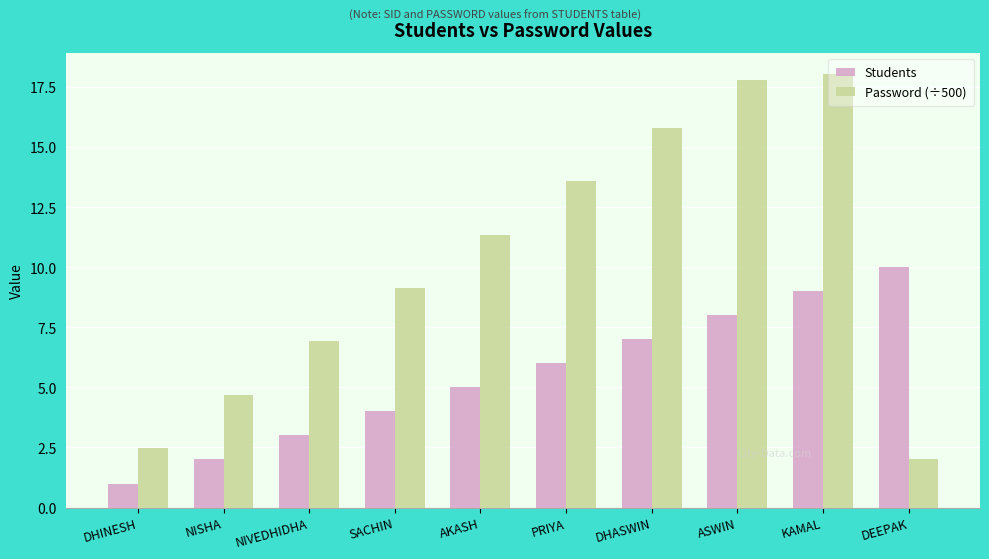

What position from the left is DHINESH?

1